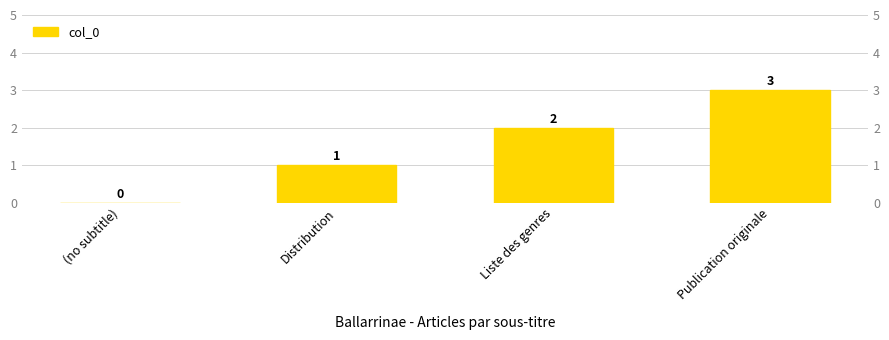

Which category has the highest value across all series?

Publication originale